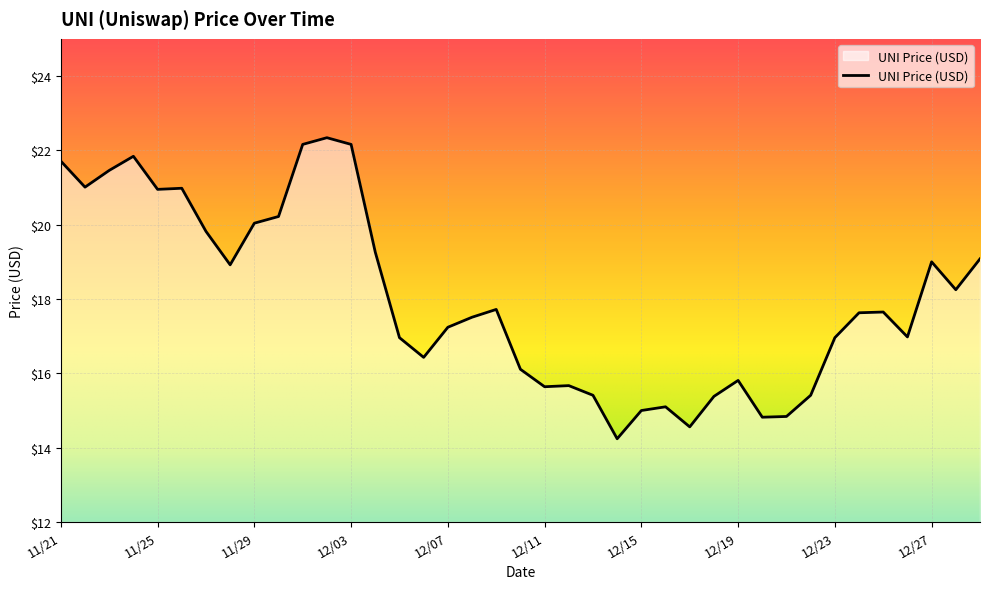

What is the greatest value displayed?

22.3